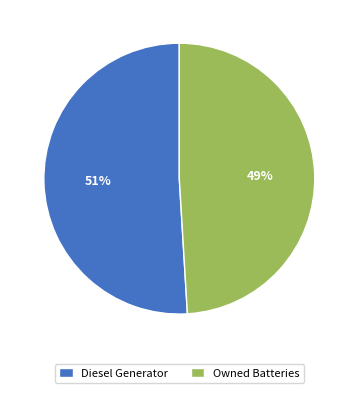

Does Owned Batteries represent more than half of the total?

No